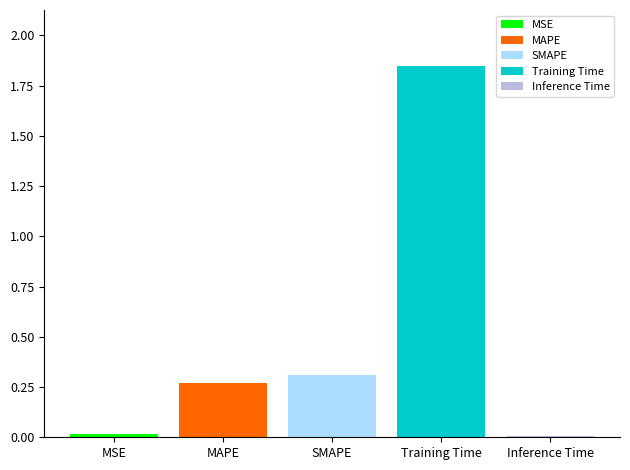

The value of SMAPE at SMAPE is 0.3. True or false?

True